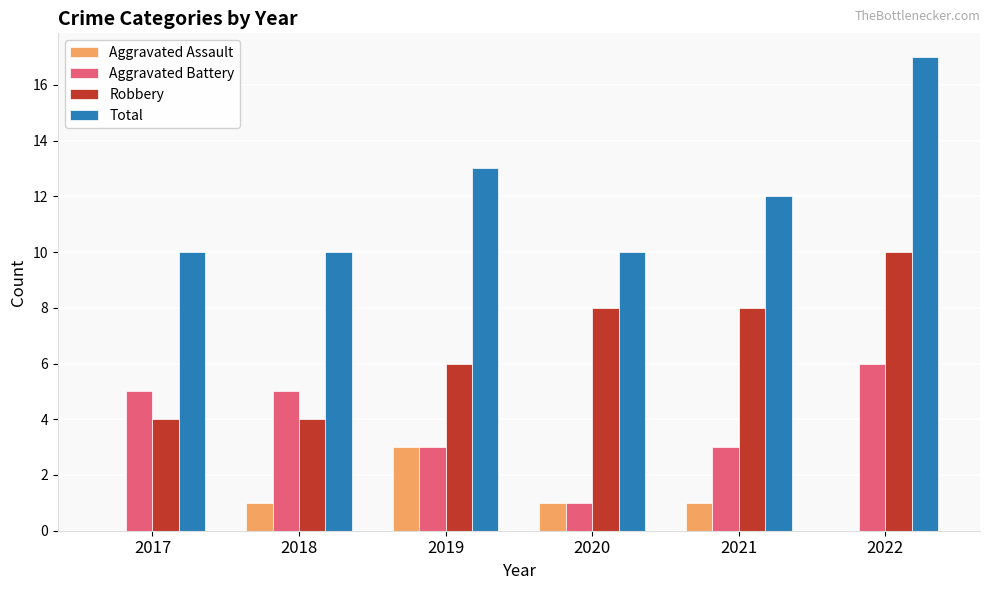

What is the total value across all series at 2020?

20